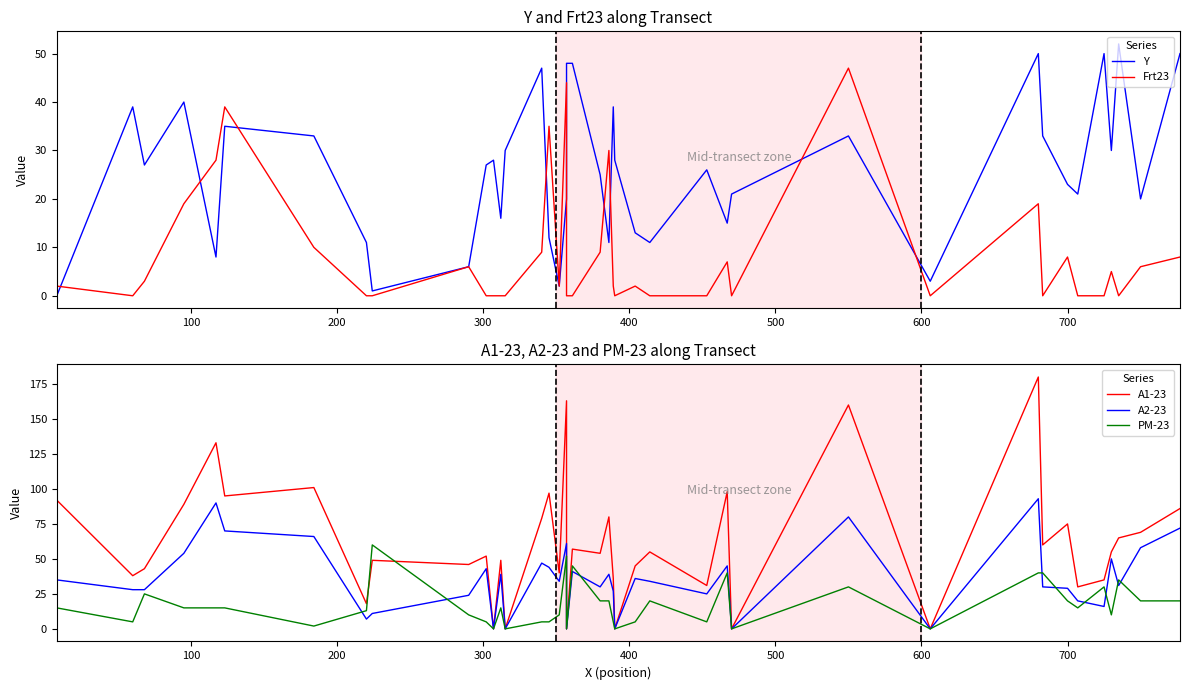

List the series in order of their peak value, lowest first.

Frt23, Y, PM-23, A2-23, A1-23